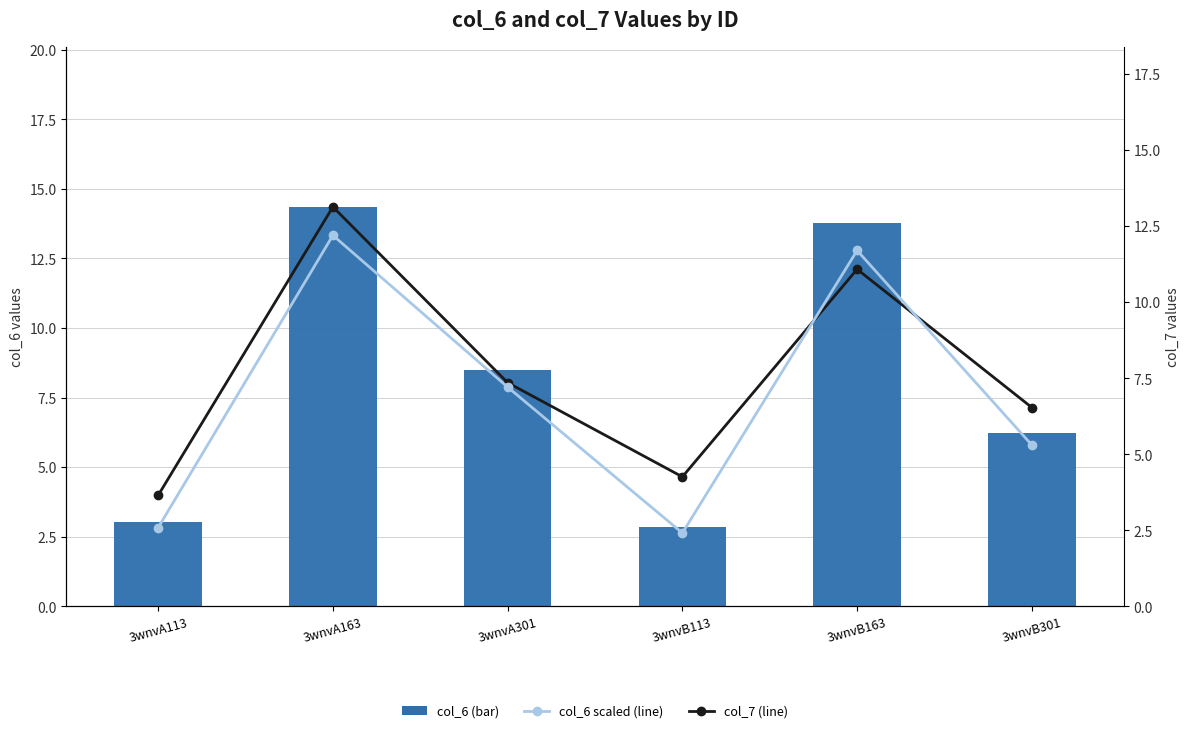

Which series has the largest range (max minus min)?

col_6